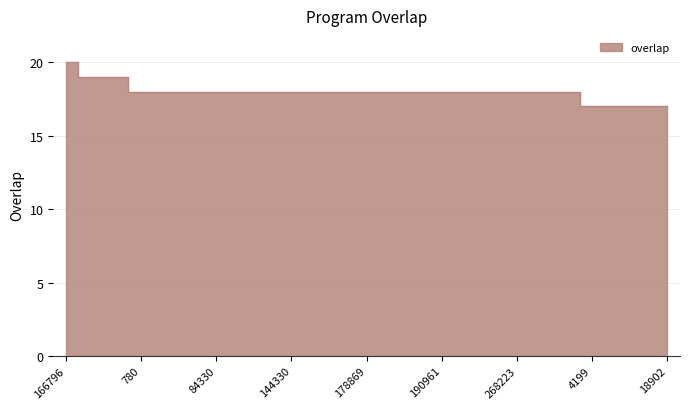

Reading right to left, transcribe all the data shown in this chart.

18902=17	7566=17	6645=17	4199=17	347014=18	347012=18	268223=18	268221=18	190978=18	190961=18	190959=18	180845=18	178869=18	165814=18	145302=18	144330=18	93345=18	91344=18	84330=18	82032=18	25173=18	780=18	193978=19	193977=19	166796=20